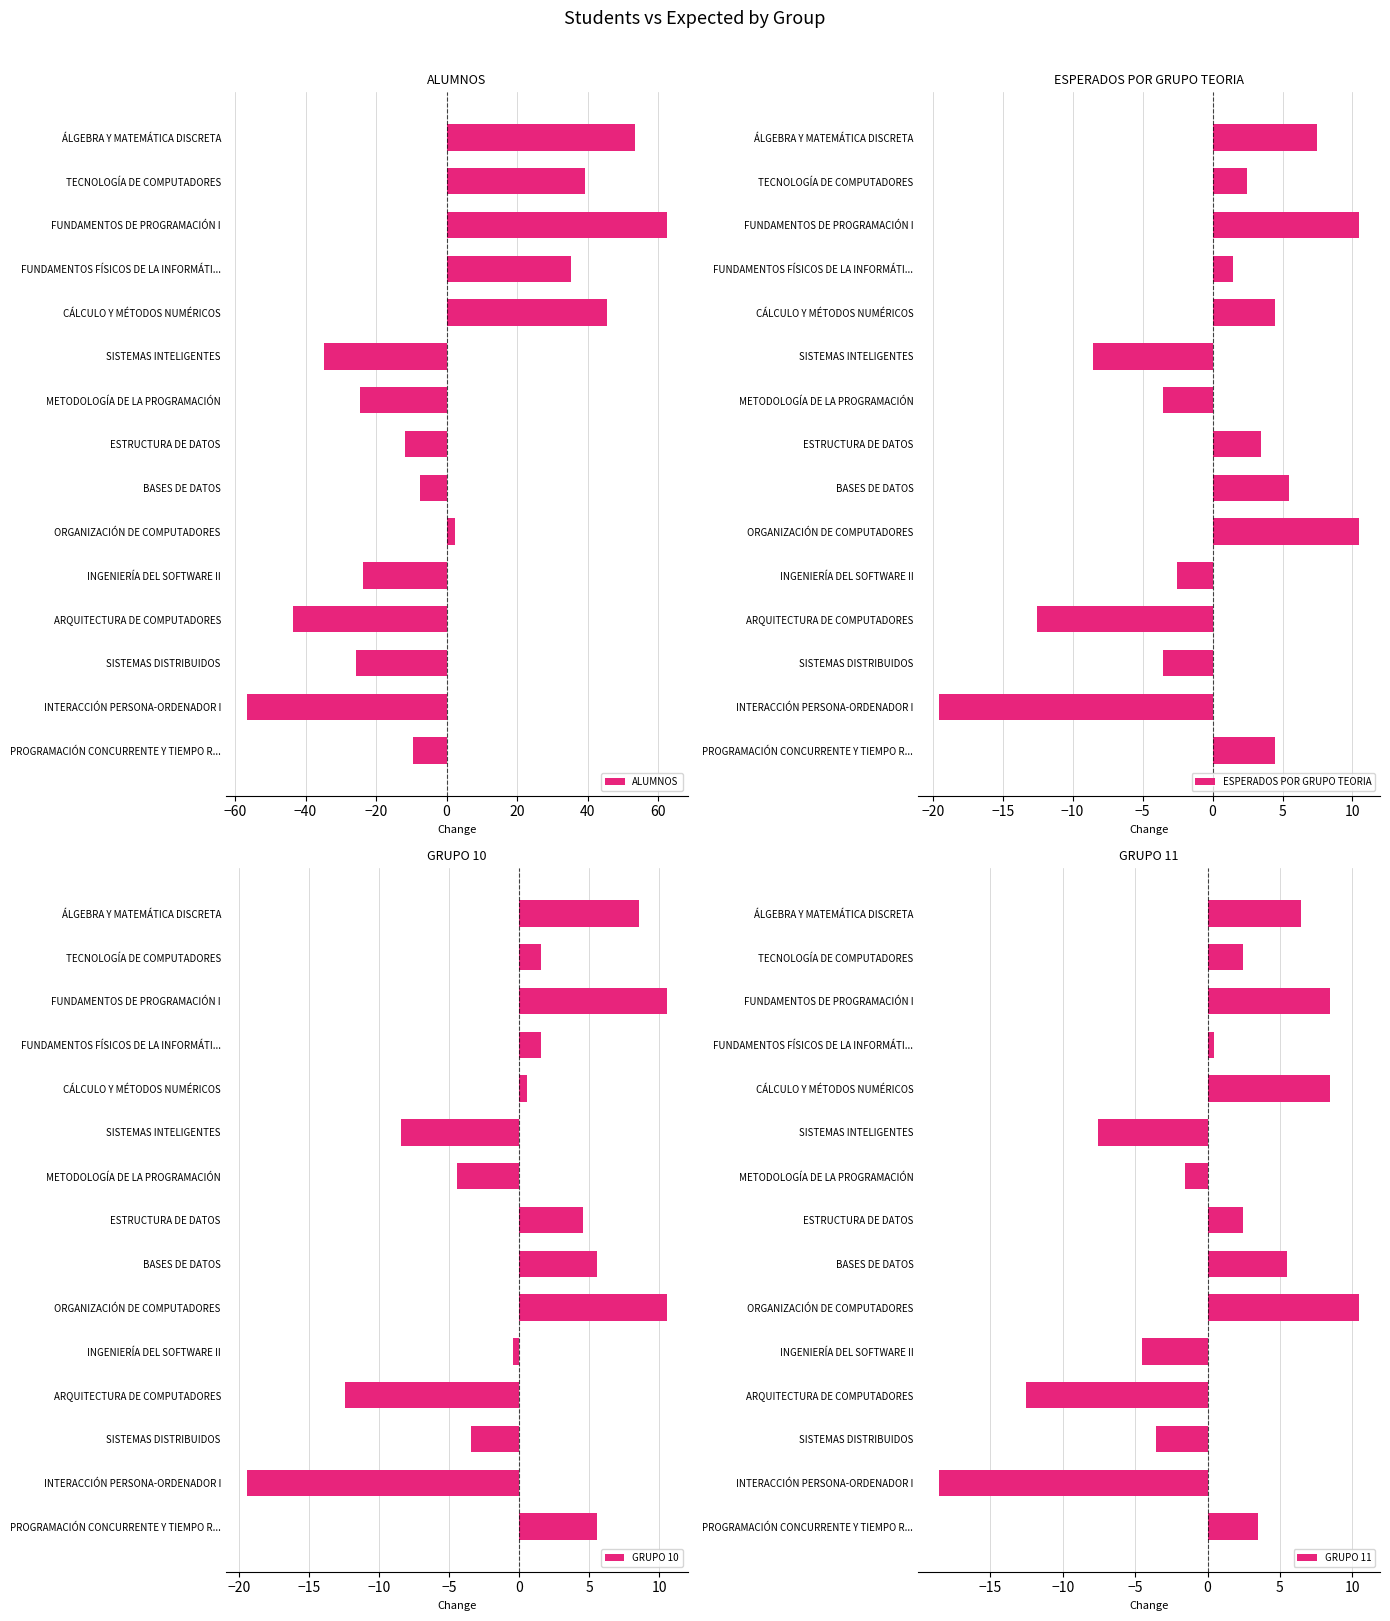

Is it true that GRUPO 10 equals 3.8 at ORGANIZACIÓN DE COMPUTADORES?

False